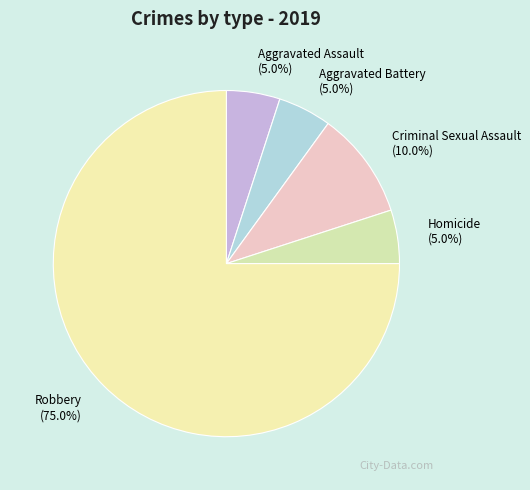

What is the ratio of the value at Aggravated Battery (5.0%) to the value at Aggravated Assault (5.0%)?

1.0